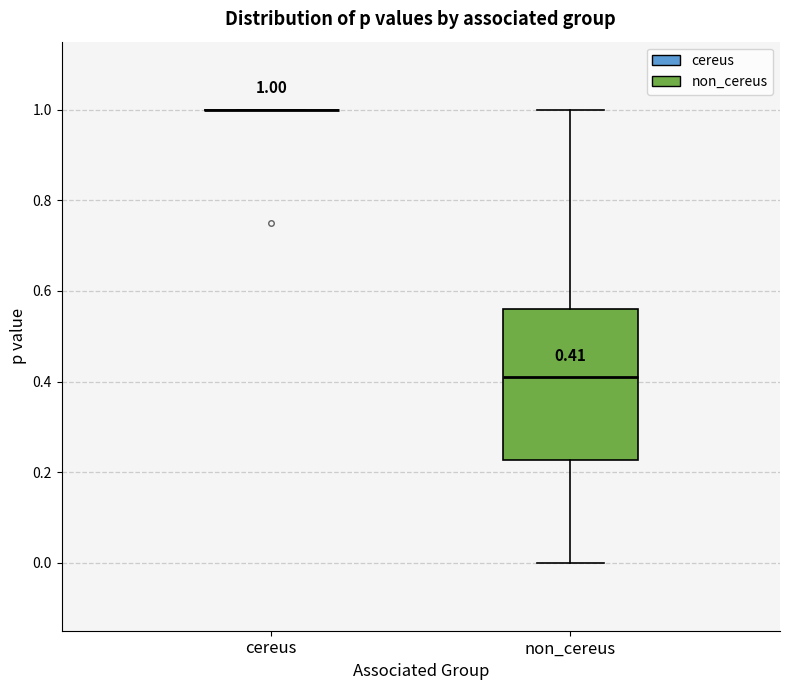

Which box is the tallest, from its lower edge to its upper edge?

non_cereus